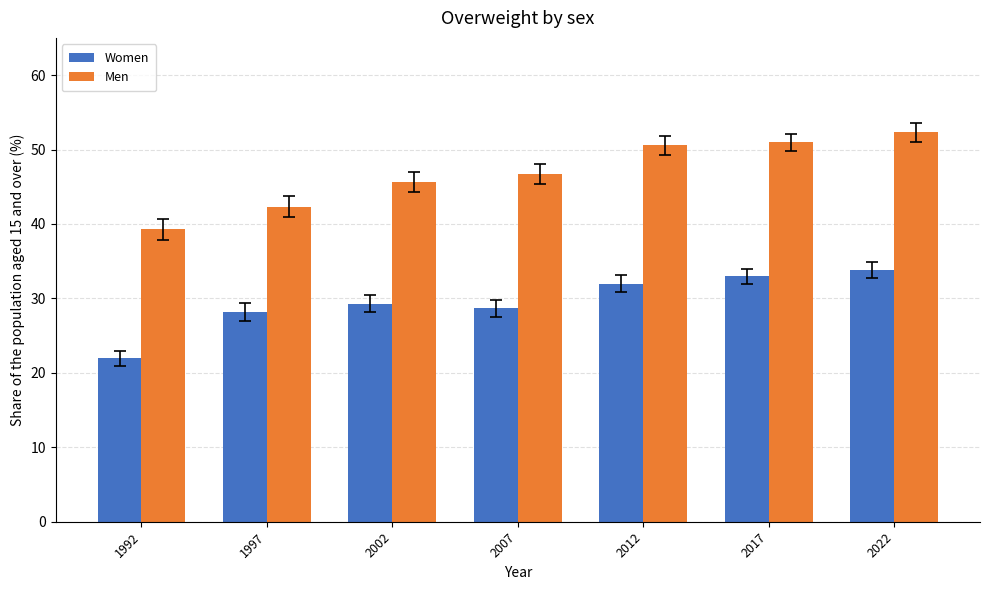

Which series has the largest total across all categories?

Men